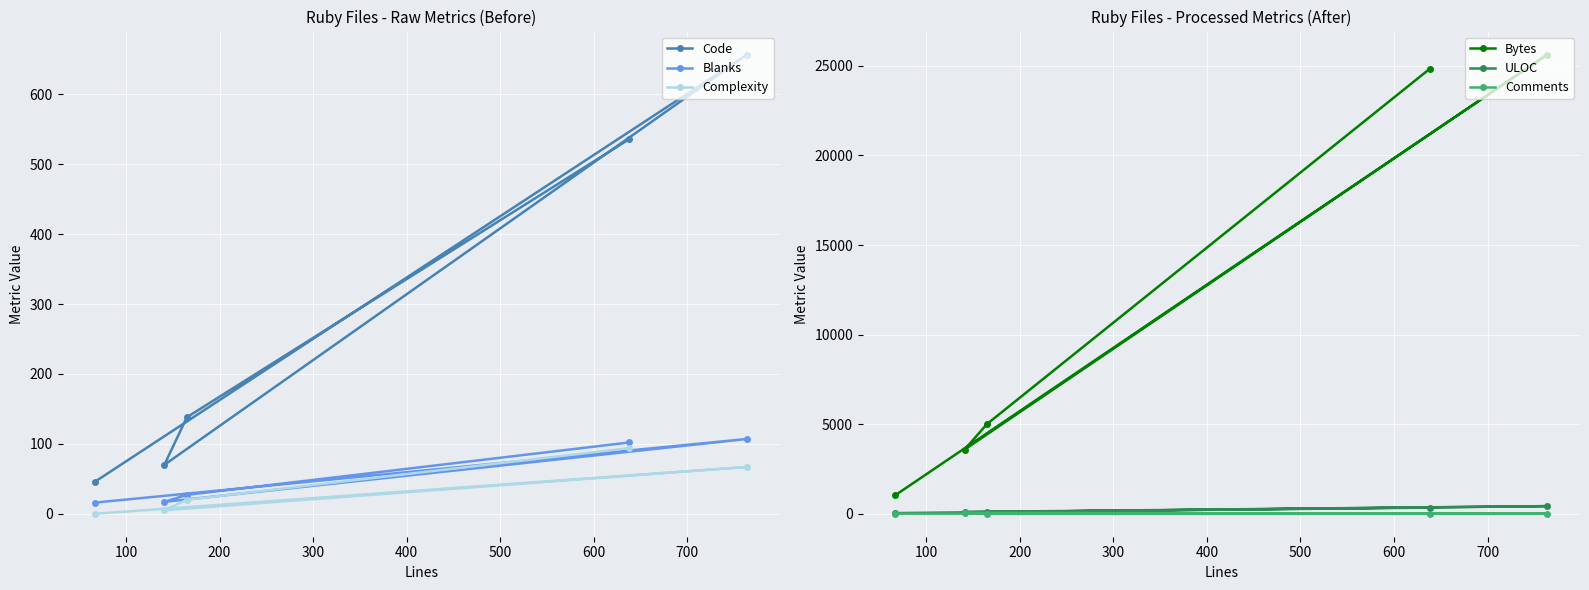

How many lines are shown in the chart?

6